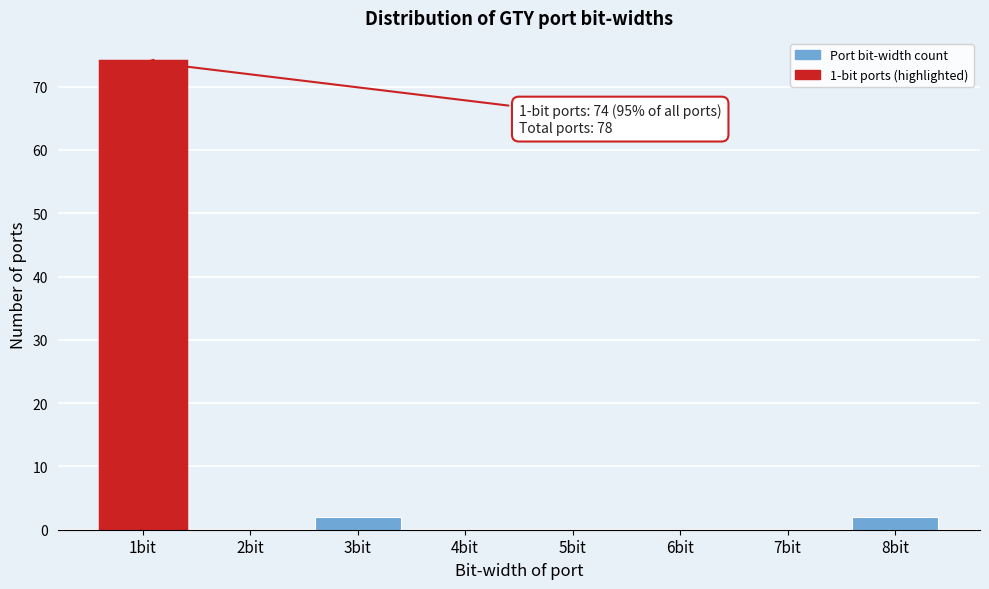

Over which range of the x-axis is the bar tallest?

0.5 to 1.5